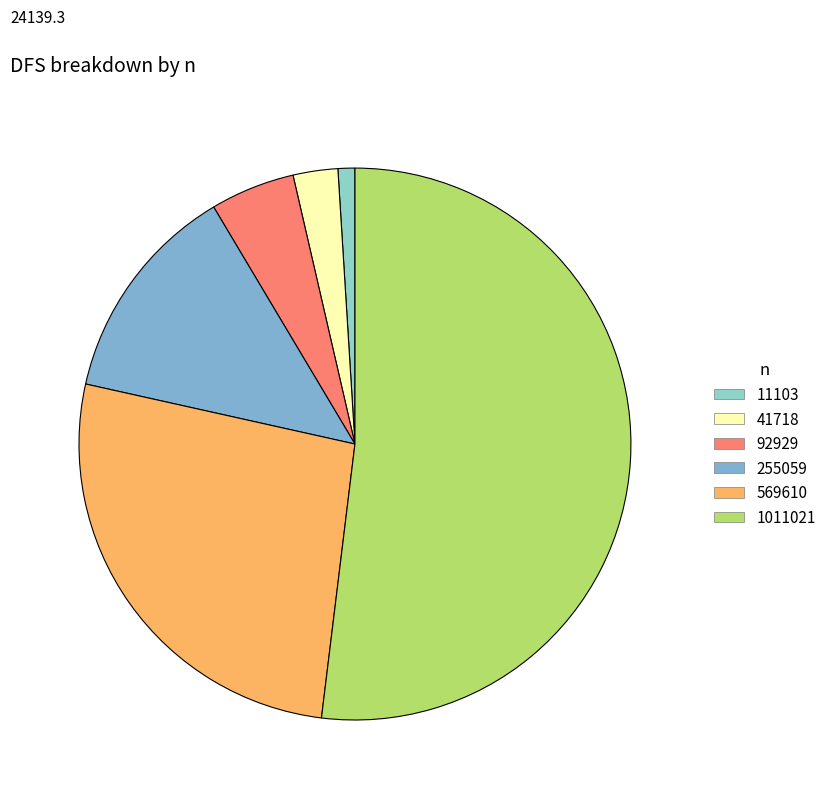

The 11103 slice represents 10% of the pie. True or false?

False